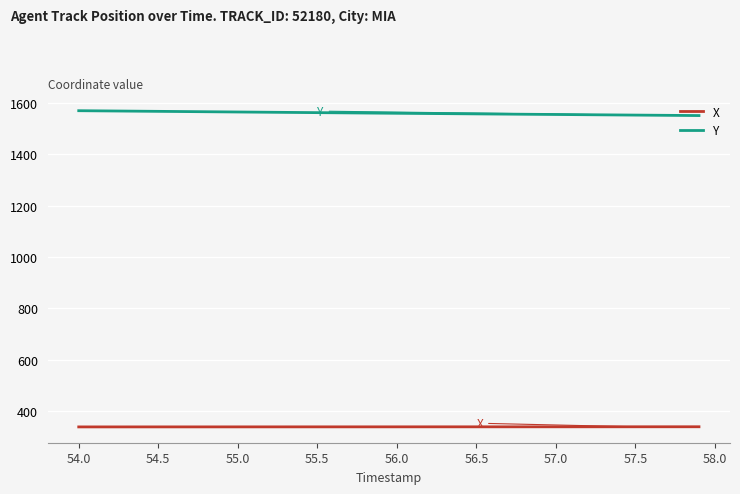

True or false: X and Y intersect in this chart.

False